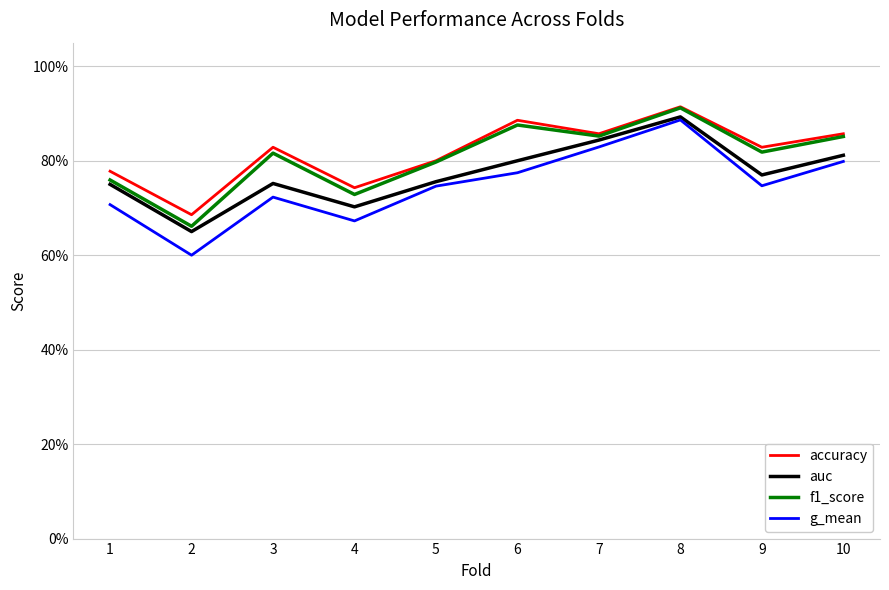

What is the total value across all series at 7?

3.4